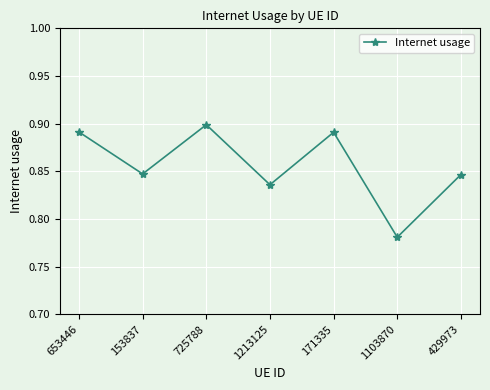

Count the values in the range 0 to 1.

7